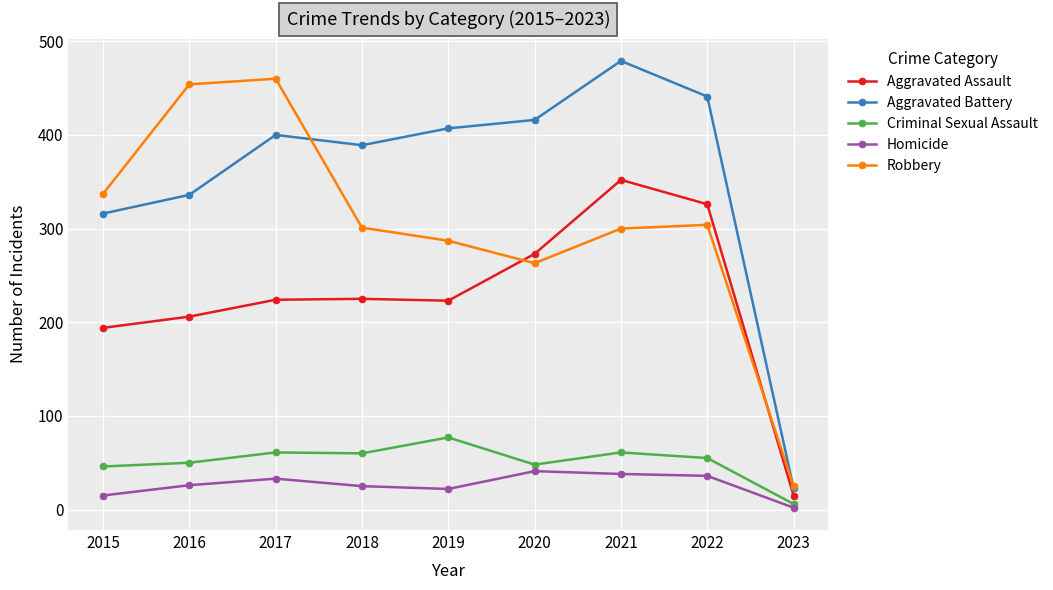

How many data points in Aggravated Assault are less than 224?

4